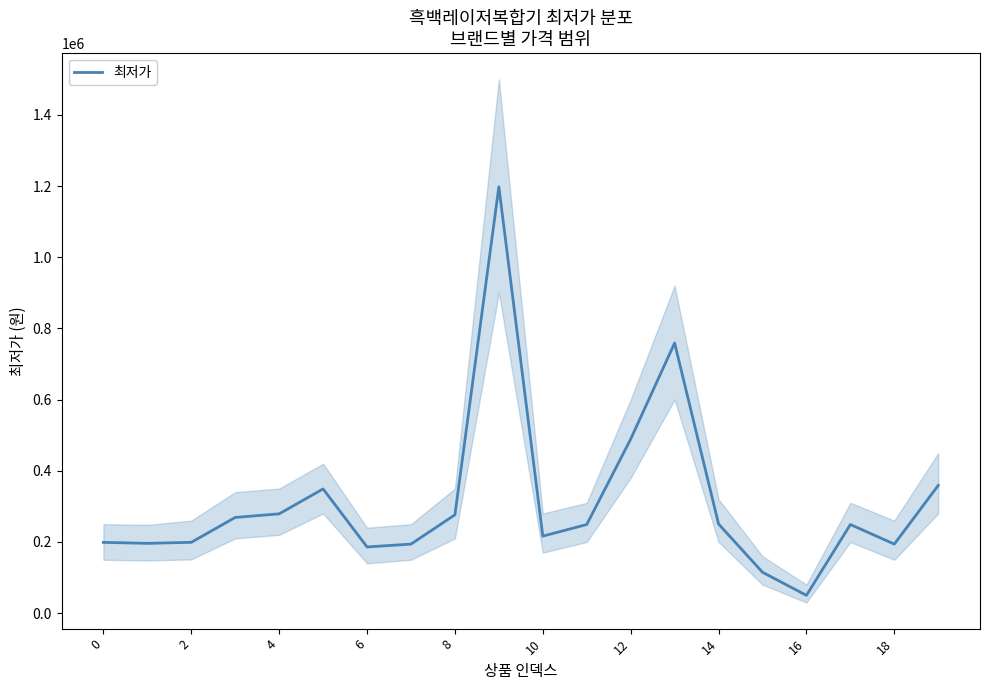

What is the lowest value of the 최저가 series?

50000